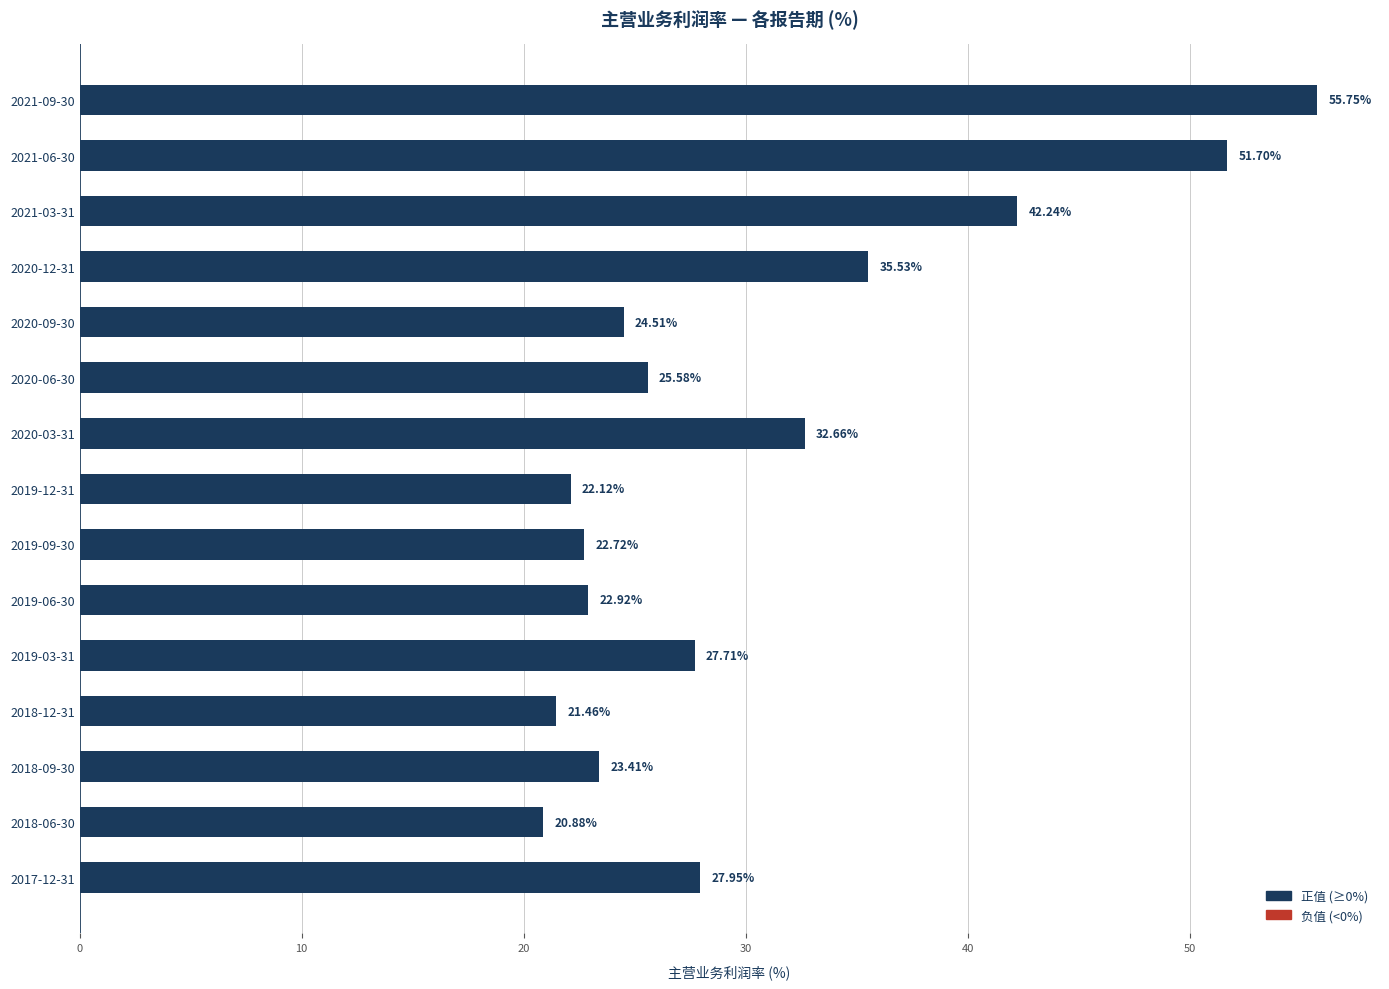

Rank the categories by value from highest to lowest.

2021-09-30, 2021-06-30, 2021-03-31, 2020-12-31, 2020-03-31, 2017-12-31, 2019-03-31, 2020-06-30, 2020-09-30, 2018-09-30, 2019-06-30, 2019-09-30, 2019-12-31, 2018-12-31, 2018-06-30